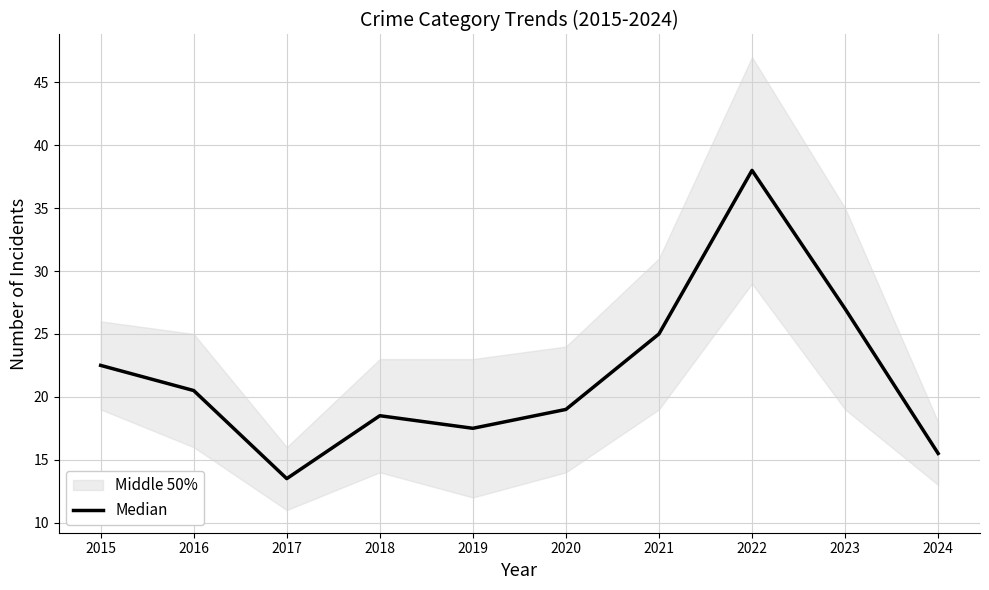

What is the approximate value at 2018?

18.5